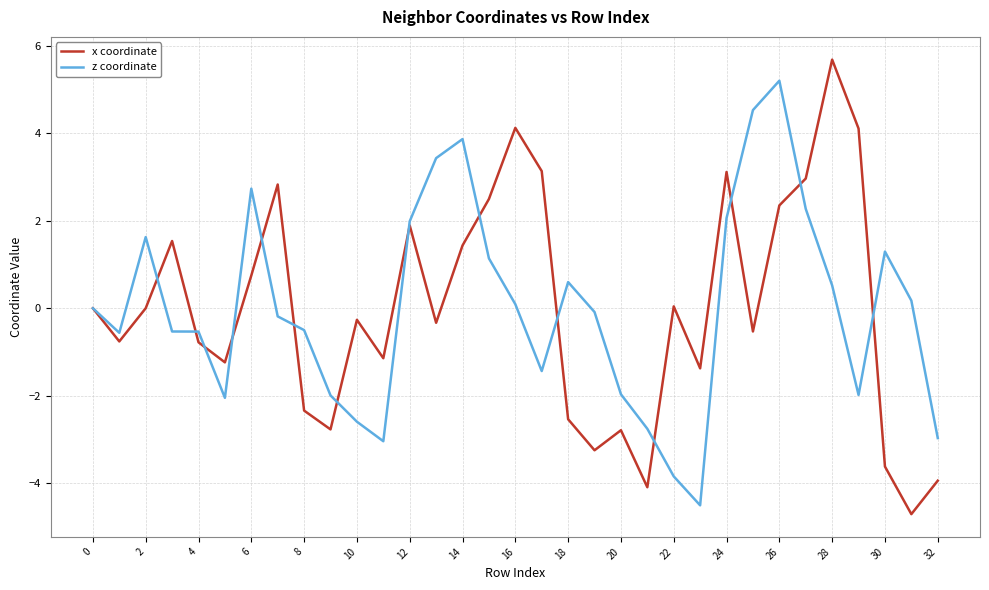

List the series in order of their peak value, lowest first.

z coordinate, x coordinate